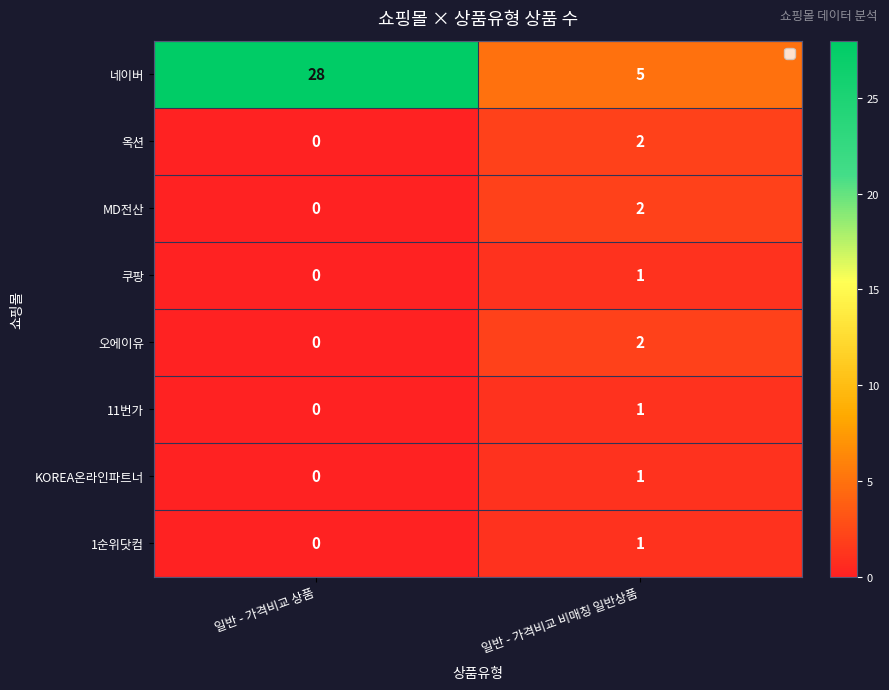

The 오에이유 series shows 0 at 일반 - 가격비교 상품. True or false?

True